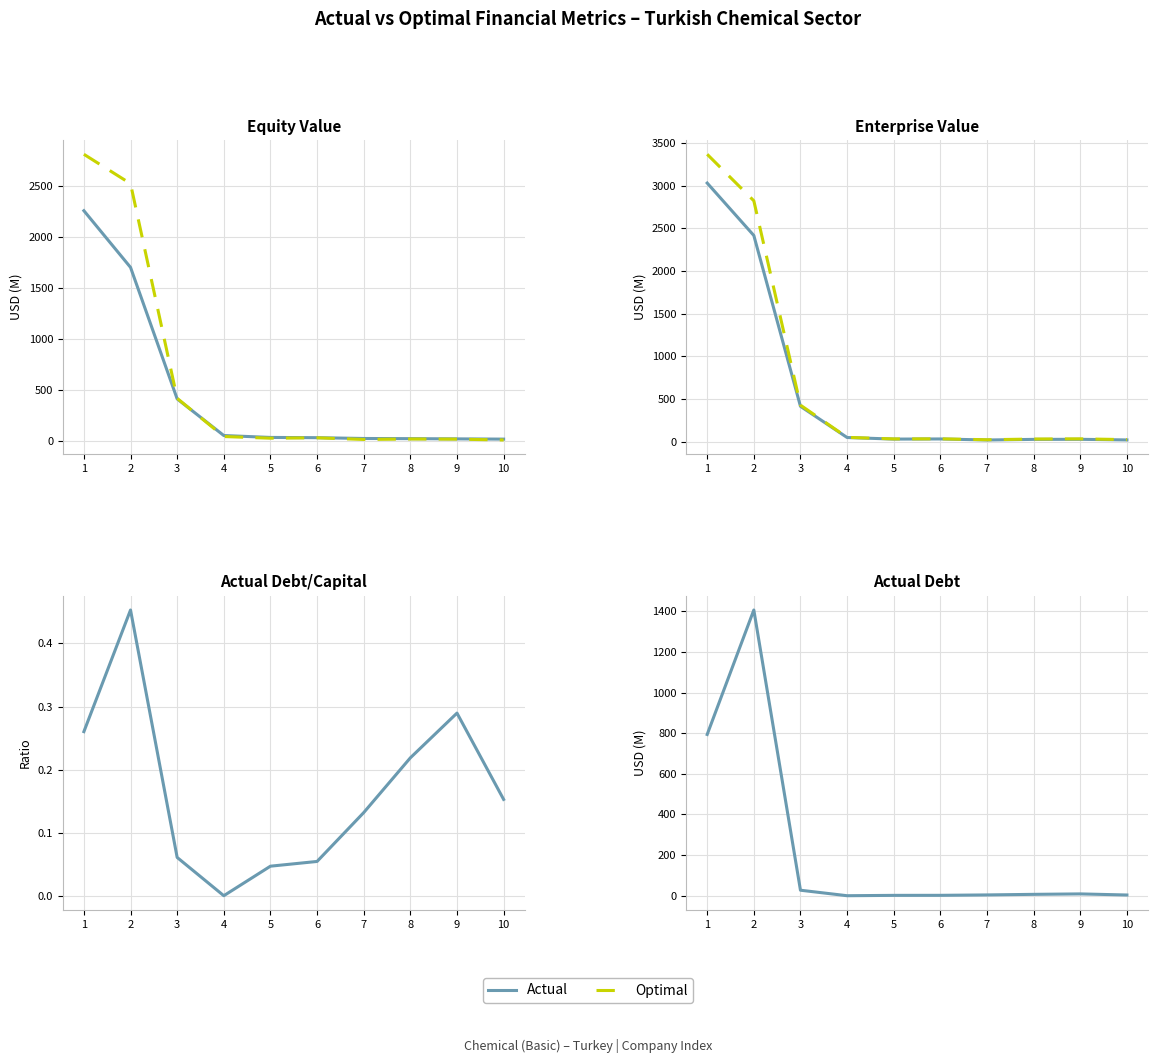

Rank the categories by Actual value from highest to lowest.

2, 1, 3, 9, 8, 7, 10, 6, 5, 4